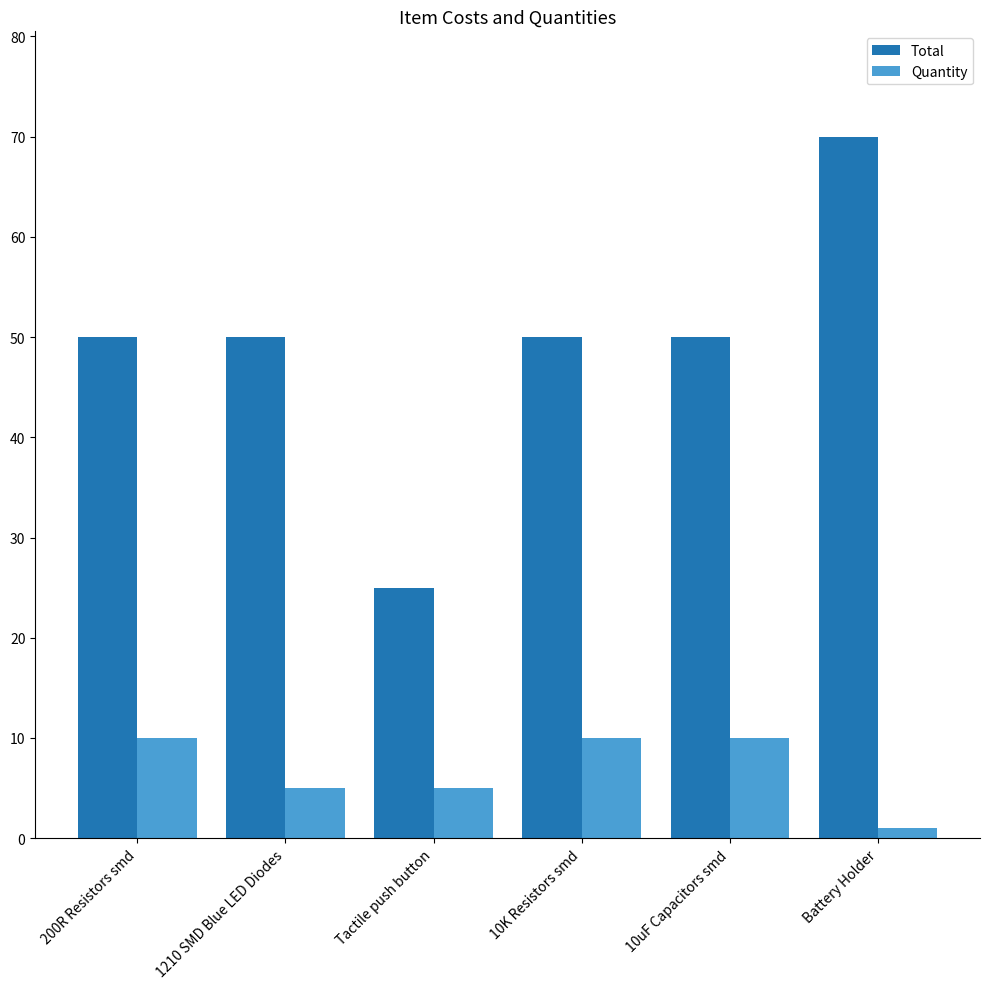

What is the label of the 3rd bar from the right?

10K Resistors smd